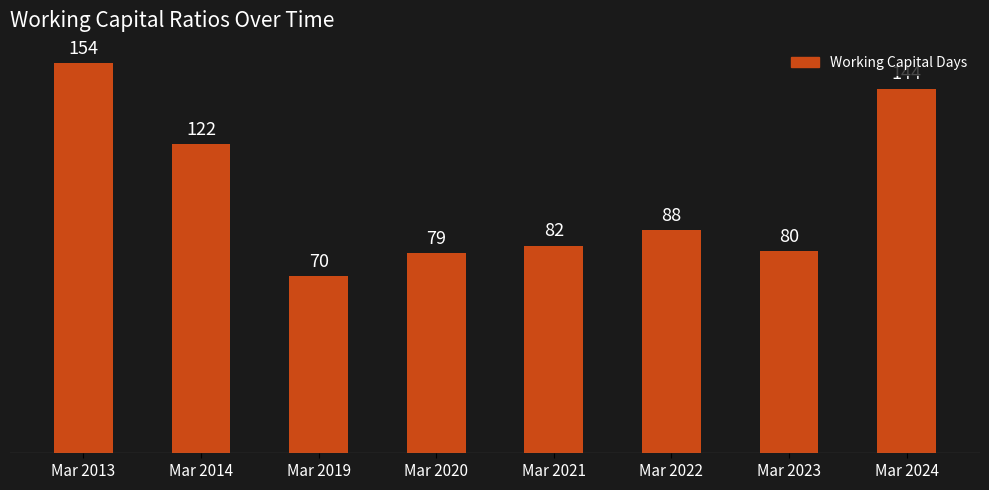

What is the minimum value shown in the chart?

70